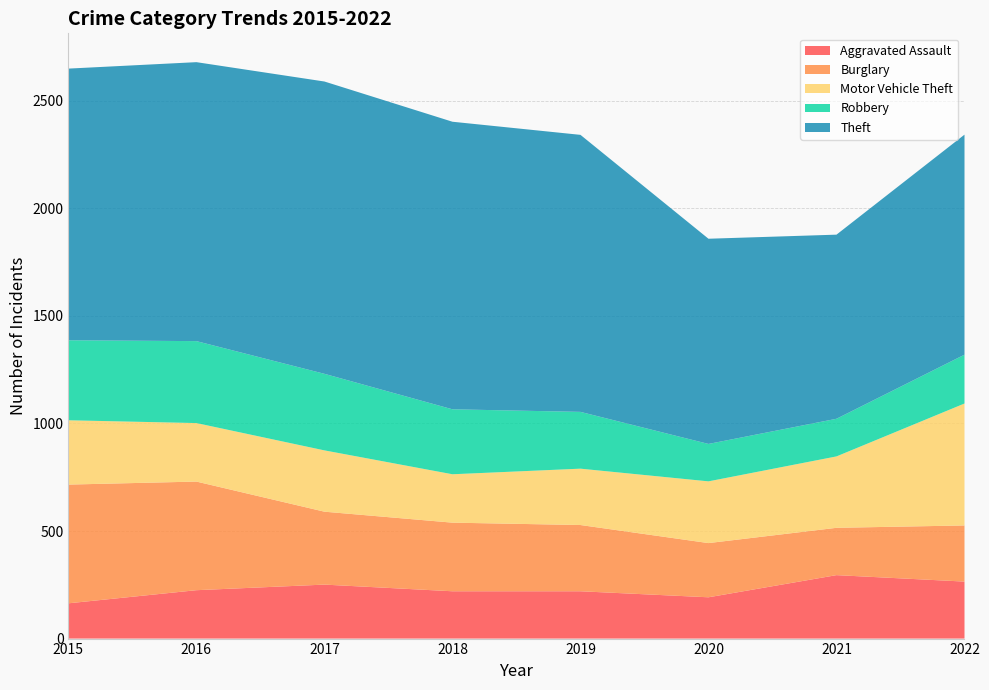

Reading right to left, transcribe all the data shown in this chart.

Aggravated Assault: 2022=265	2021=295	2020=192	2019=220	2018=220	2017=251	2016=225	2015=164
Burglary: 2022=261	2021=220	2020=252	2019=308	2018=319	2017=339	2016=505	2015=552
Motor Vehicle Theft: 2022=567	2021=332	2020=287	2019=262	2018=225	2017=285	2016=272	2015=299
Robbery: 2022=227	2021=175	2020=174	2019=264	2018=302	2017=356	2016=381	2015=372
Theft: 2022=1023	2021=856	2020=954	2019=1288	2018=1337	2017=1359	2016=1297	2015=1263